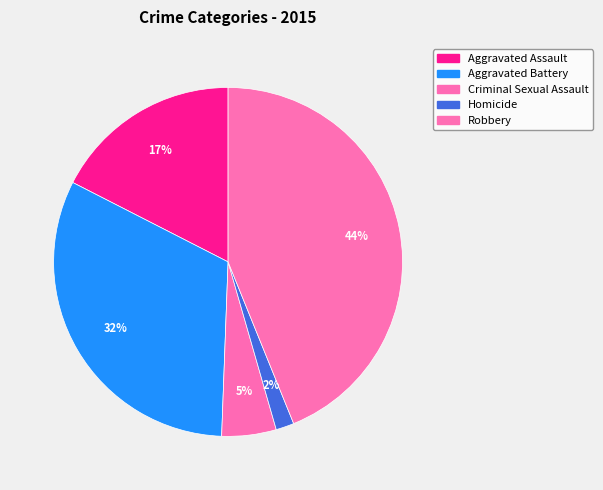

Is it true that Robbery is 44% of the pie?

True